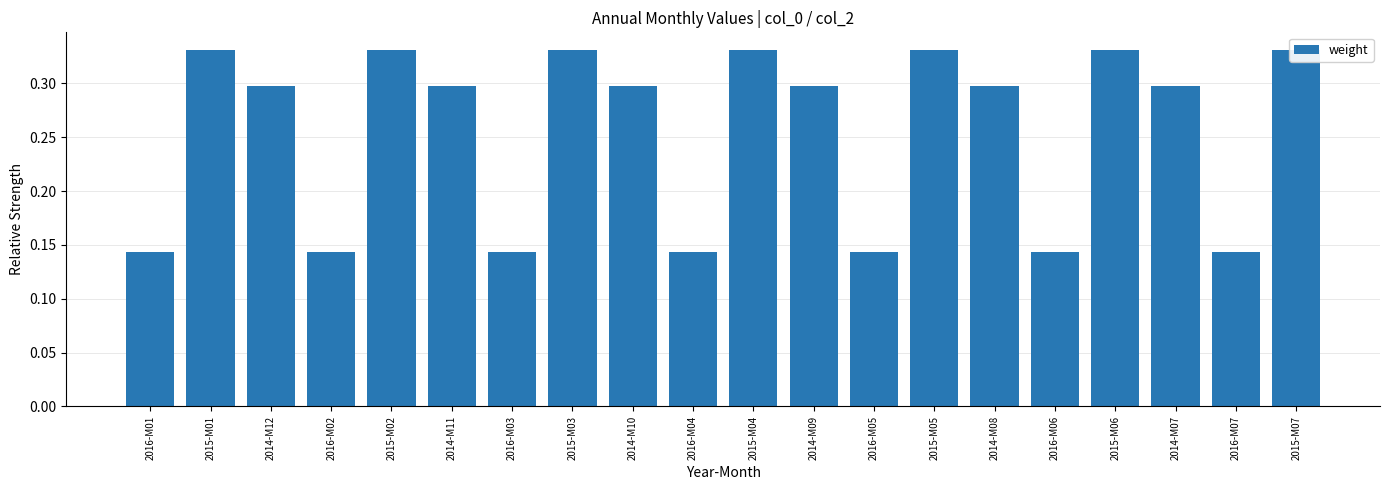

Reading left to right, extract all data points from this chart.

0.1	0.3	0.3	0.1	0.3	0.3	0.1	0.3	0.3	0.1	0.3	0.3	0.1	0.3	0.3	0.1	0.3	0.3	0.1	0.3